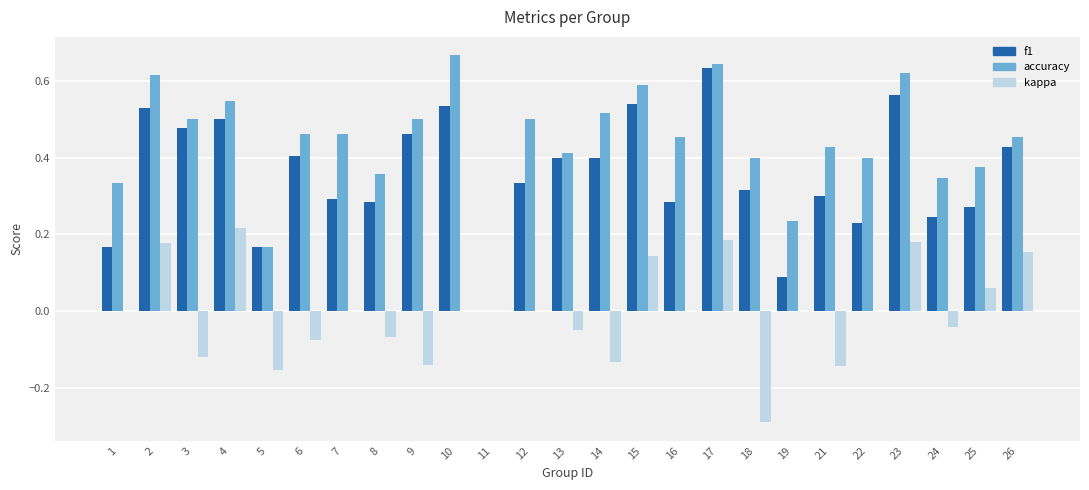

True or false: kappa has a value of 0.3 at 19.

False